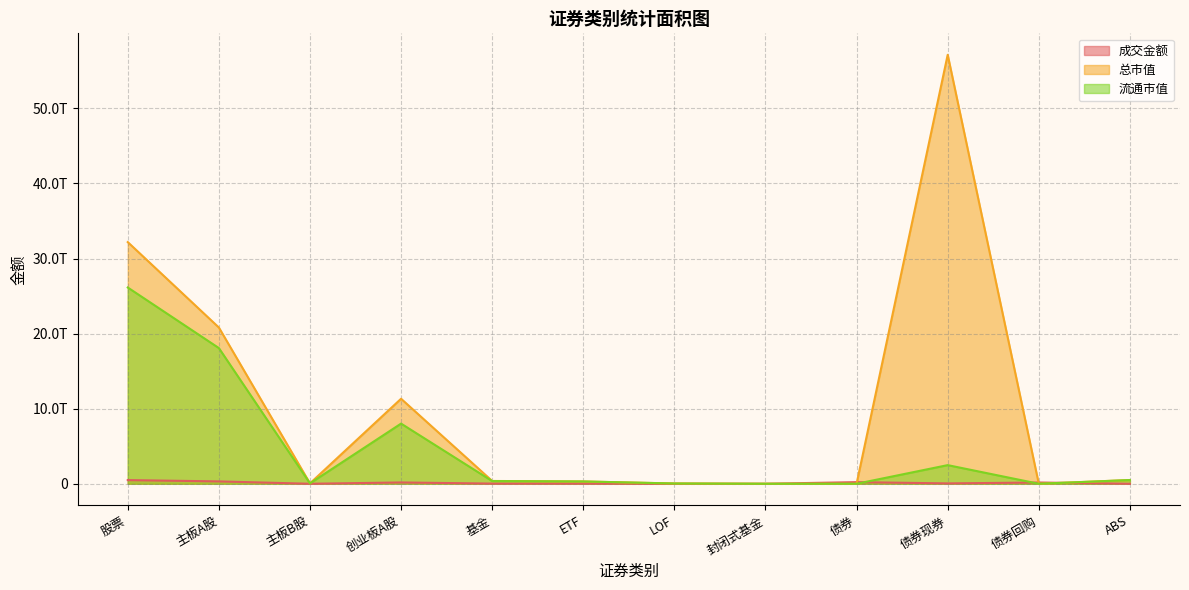

Where is 总市值 nearest to the value 28566813739231?

股票